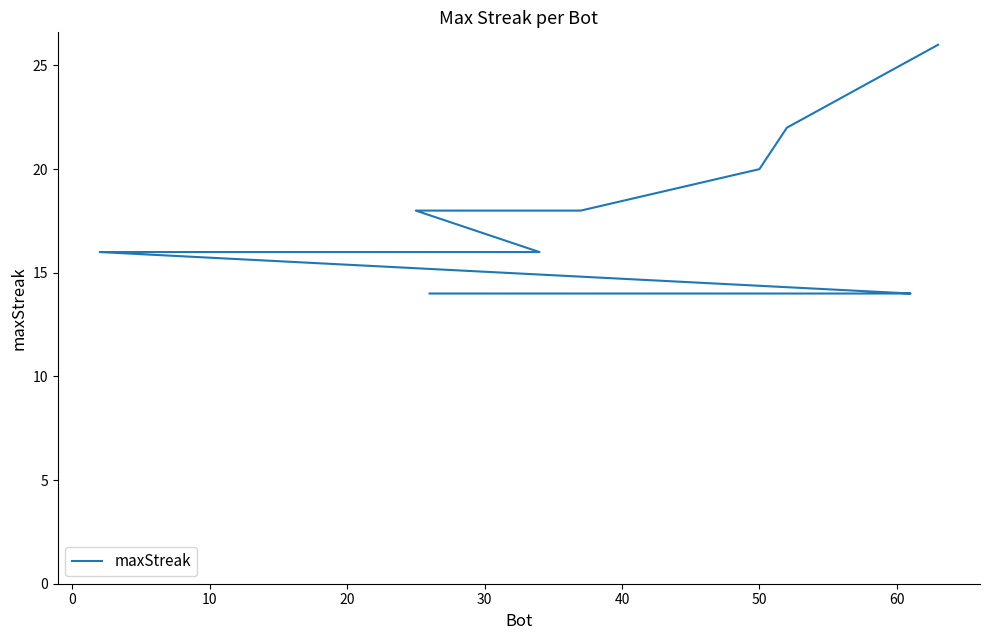

What is the value of the 11th point from the left?

20